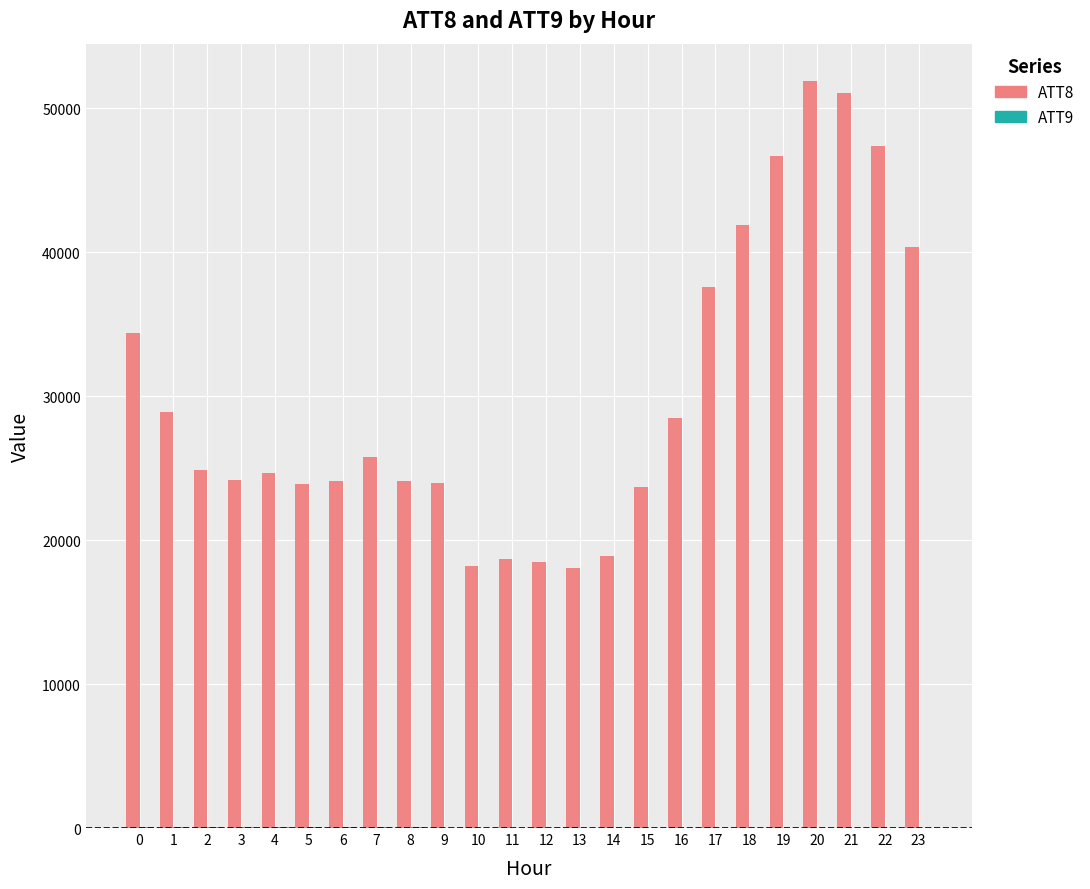

Which series has the largest total across all categories?

ATT8